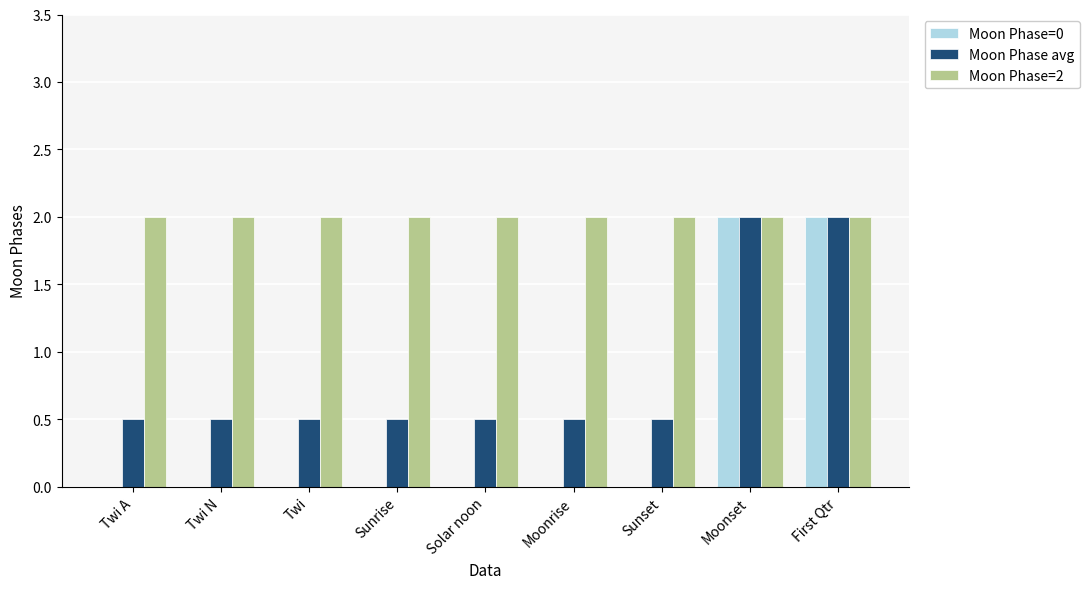

What is the sum of all Moon Phase avg values?

7.5